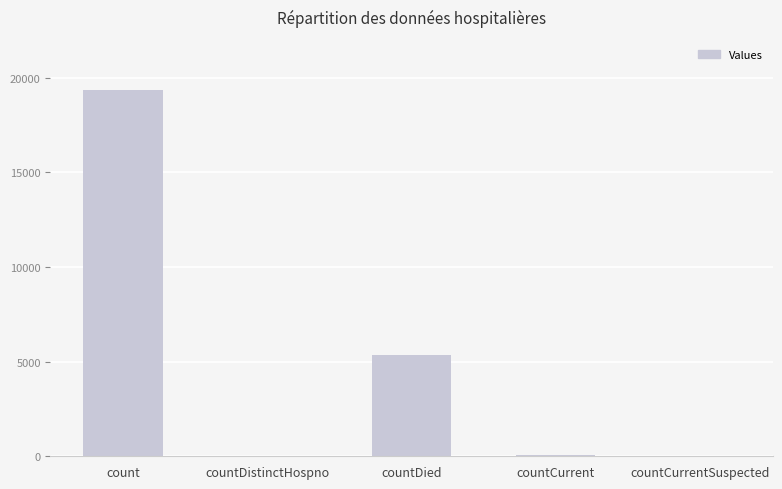

What is the change in value from count to countDistinctHospno?

-19320